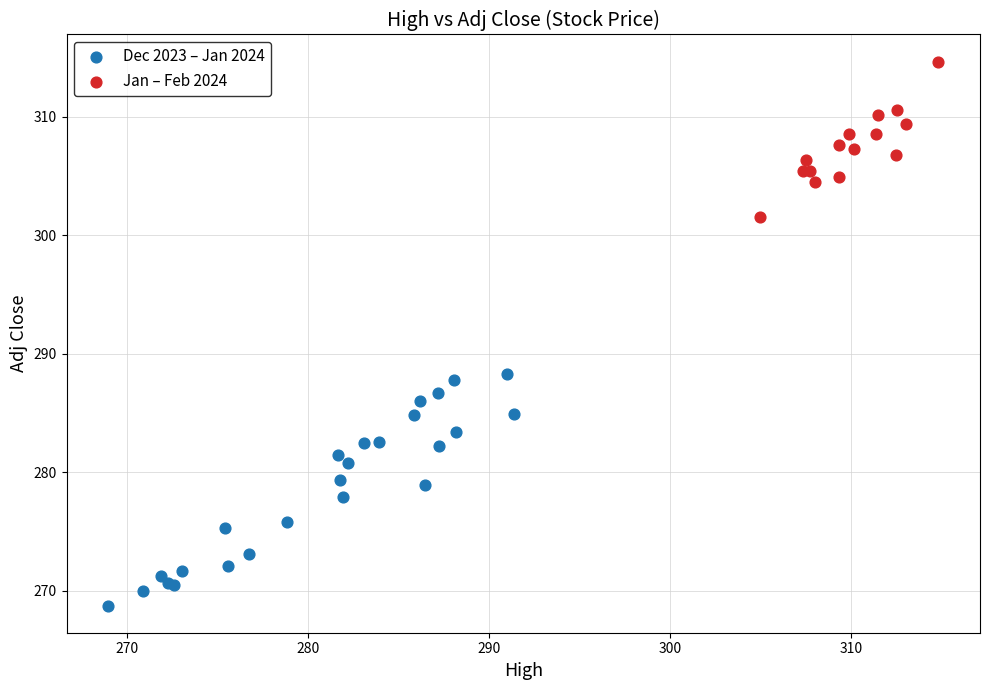

Which series has the widest spread of Y values?

Dec 2023 – Jan 2024